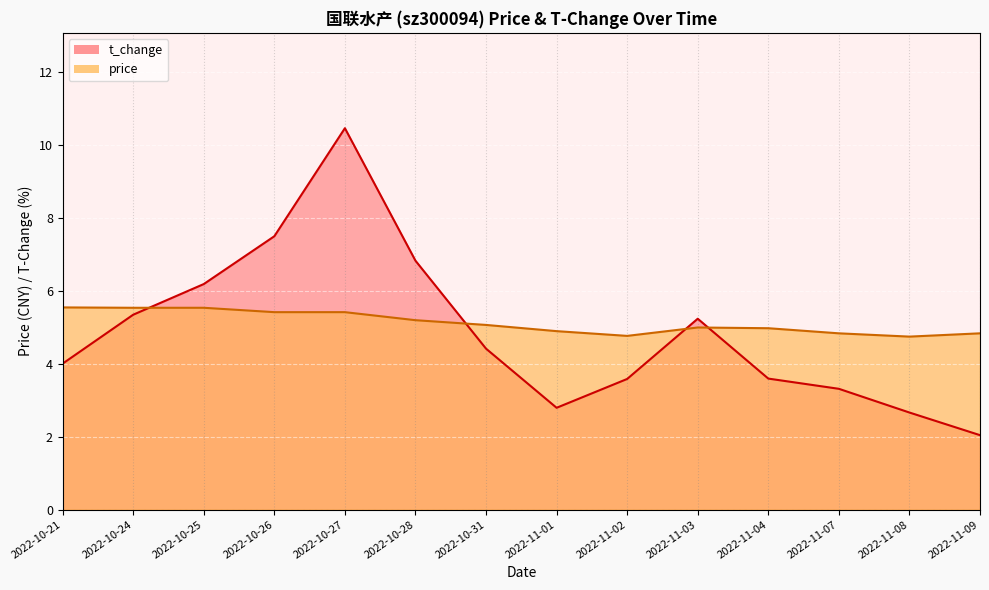

What is the sum of the t_change values at 2022-10-21 and 2022-11-09?

6.0